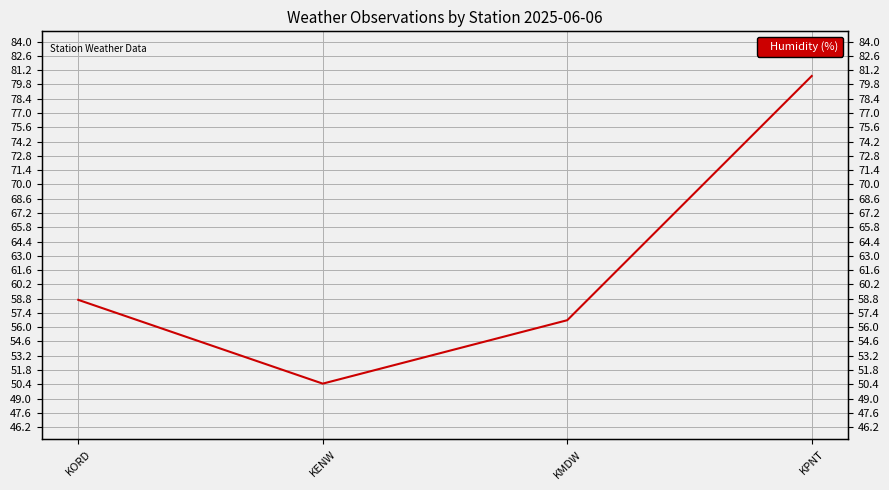

At which label does the data first exceed 58?

KORD